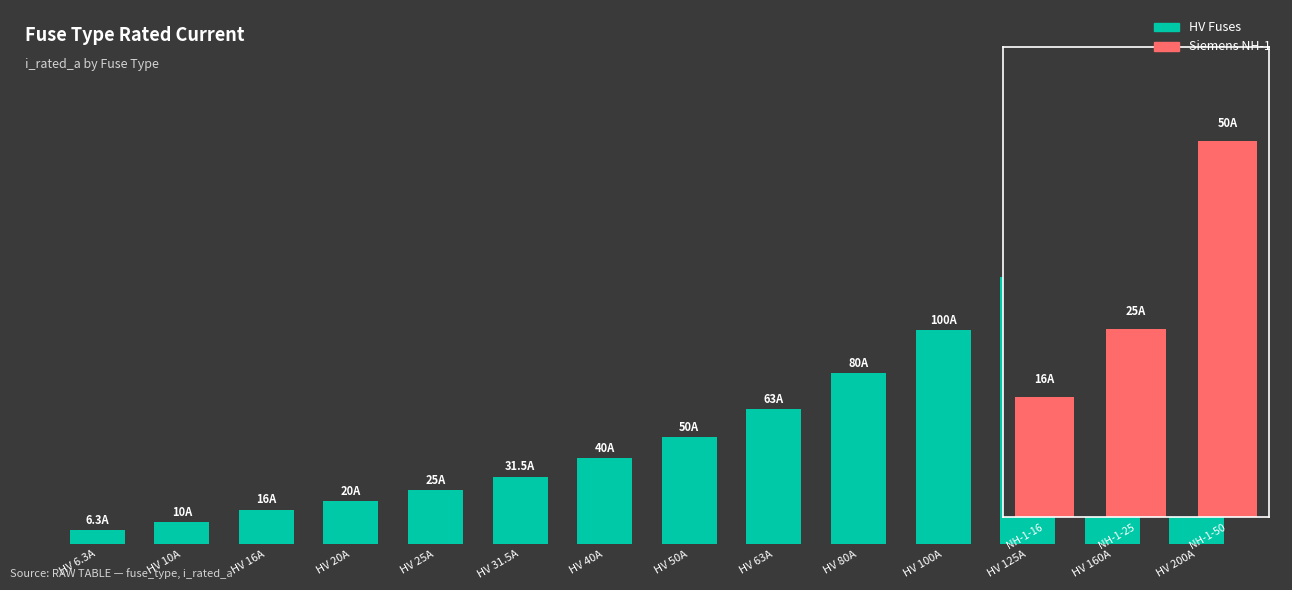

Approximately how many times larger is the value at HV 125A compared to HV 25A?

5.0